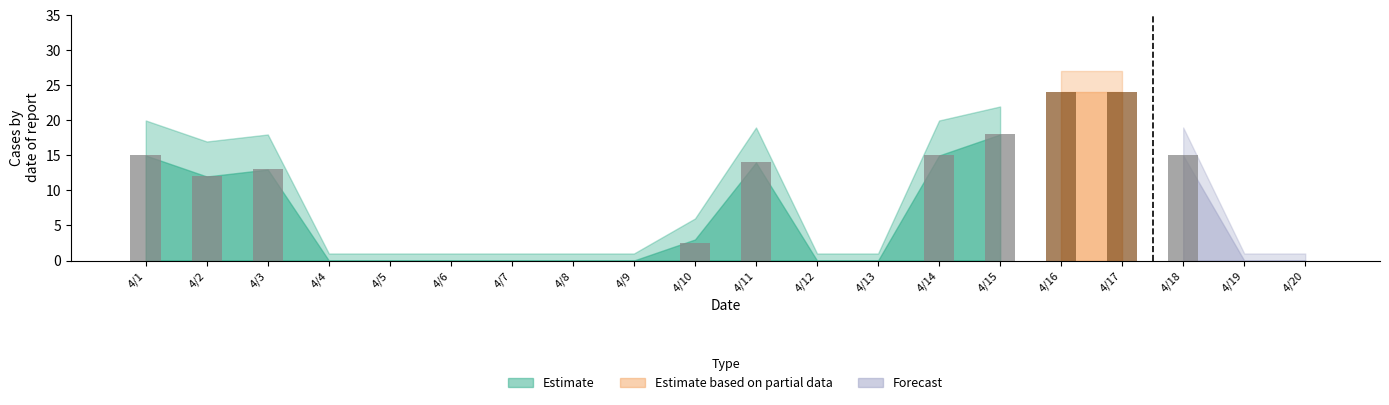

What is the change in value from 4/2 to 4/10?

-9.5